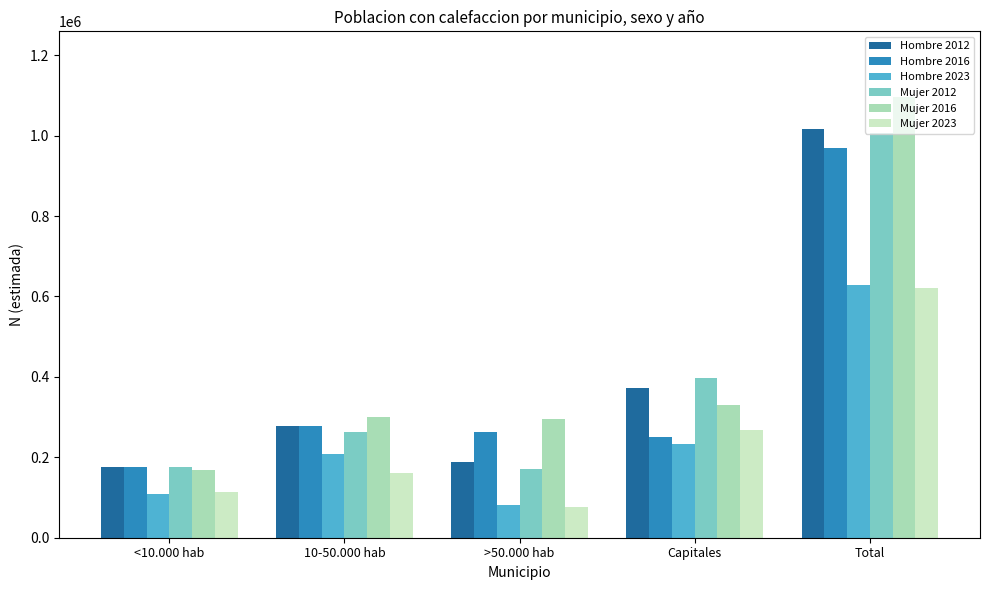

What is the difference between the maximum and minimum values in the Hombre 2016 series?

793258